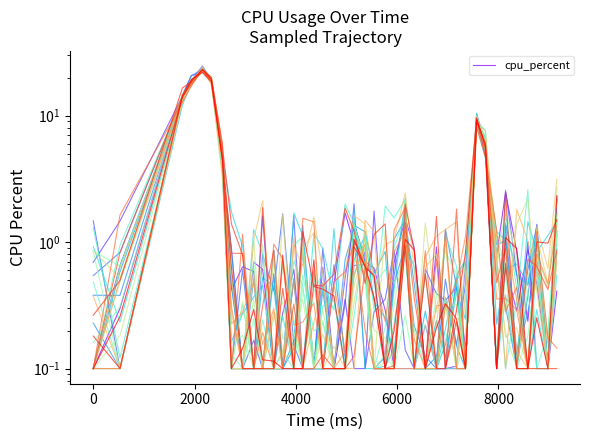

Count the number of data series in this chart.

1